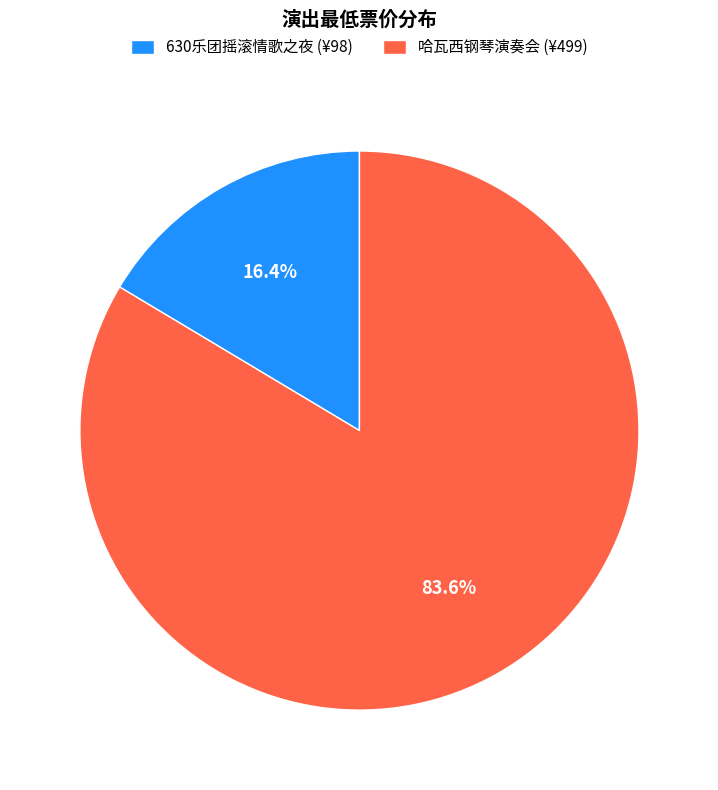

Between 哈瓦西钢琴演奏会 (¥499) and 630乐团摇滚情歌之夜 (¥98), which is larger?

哈瓦西钢琴演奏会 (¥499)